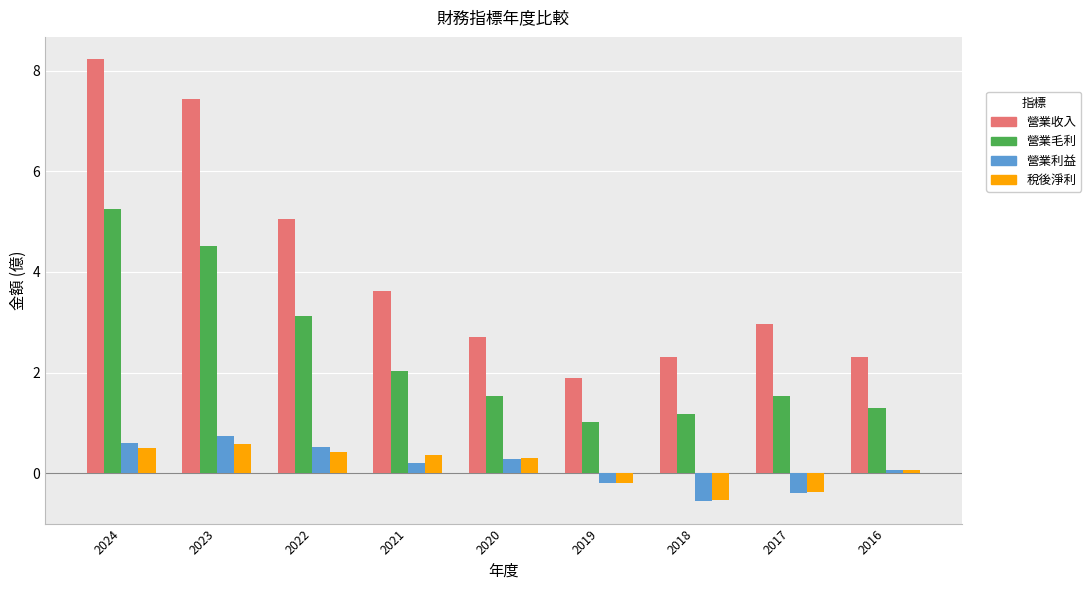

What is the value of the 稅後淨利 bar at the 6th from the left?

-0.2